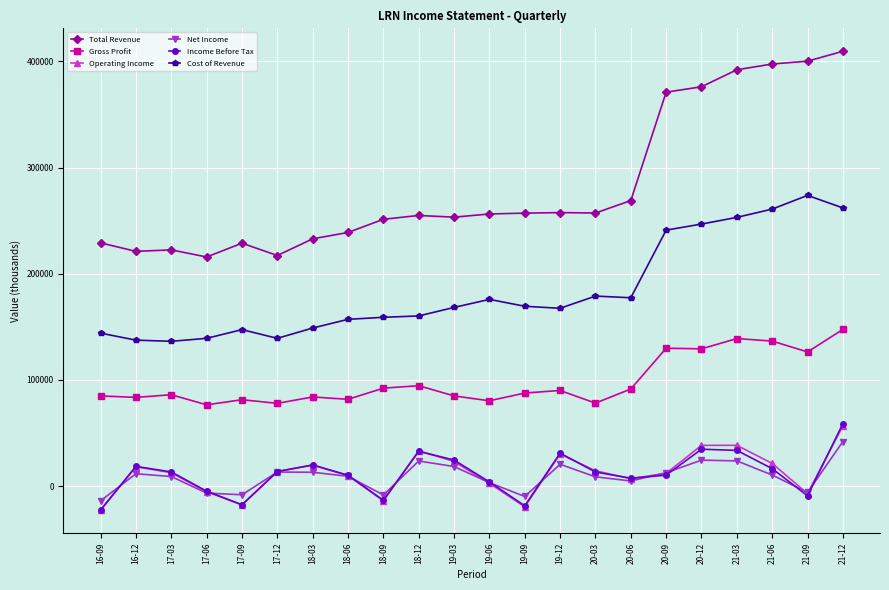

What is the label of the 19th point from the left?

21-03